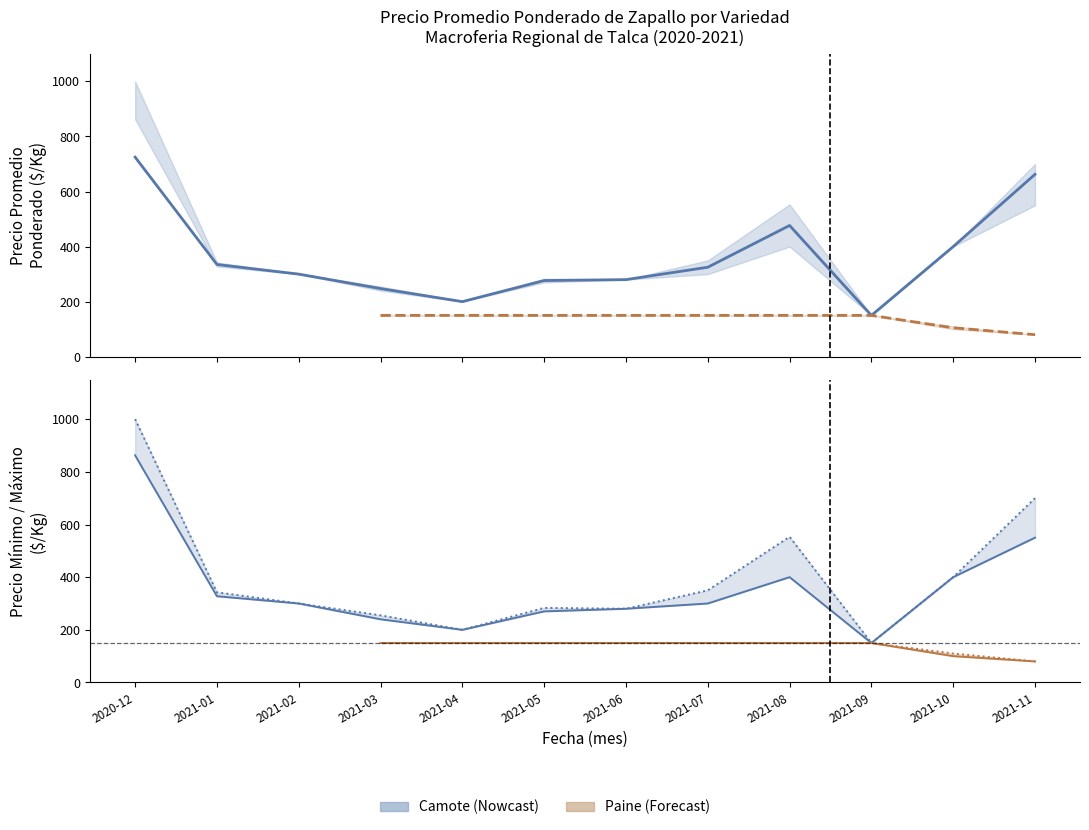

Reading left to right, extract all data points from this chart.

2020-12=725.0	2021-01=335.0	2021-02=300.0	2021-03=247.5	2021-04=200.0	2021-05=276.7	2021-06=280.0	2021-07=325.0	2021-08=476.7	2021-09=150.0	2021-10=400.0	2021-11=662.5